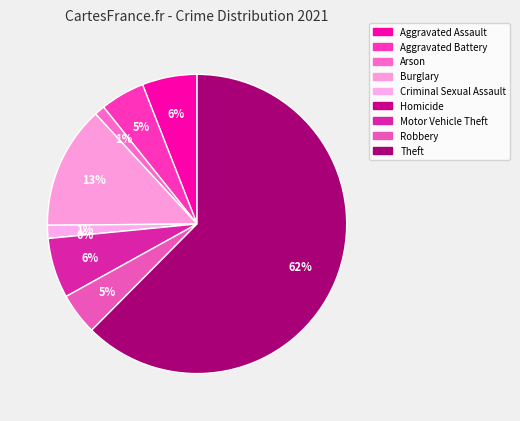

Is there a majority slice in this chart?

Yes